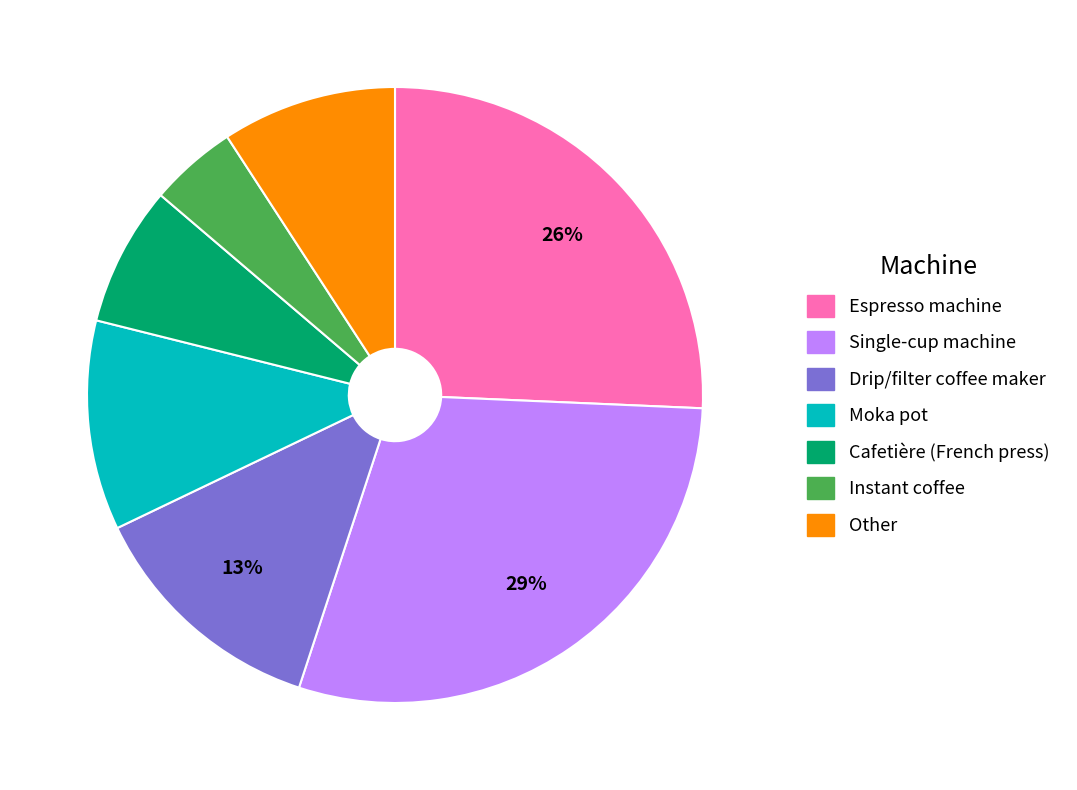

Is there any slice that represents more than half of the pie?

No